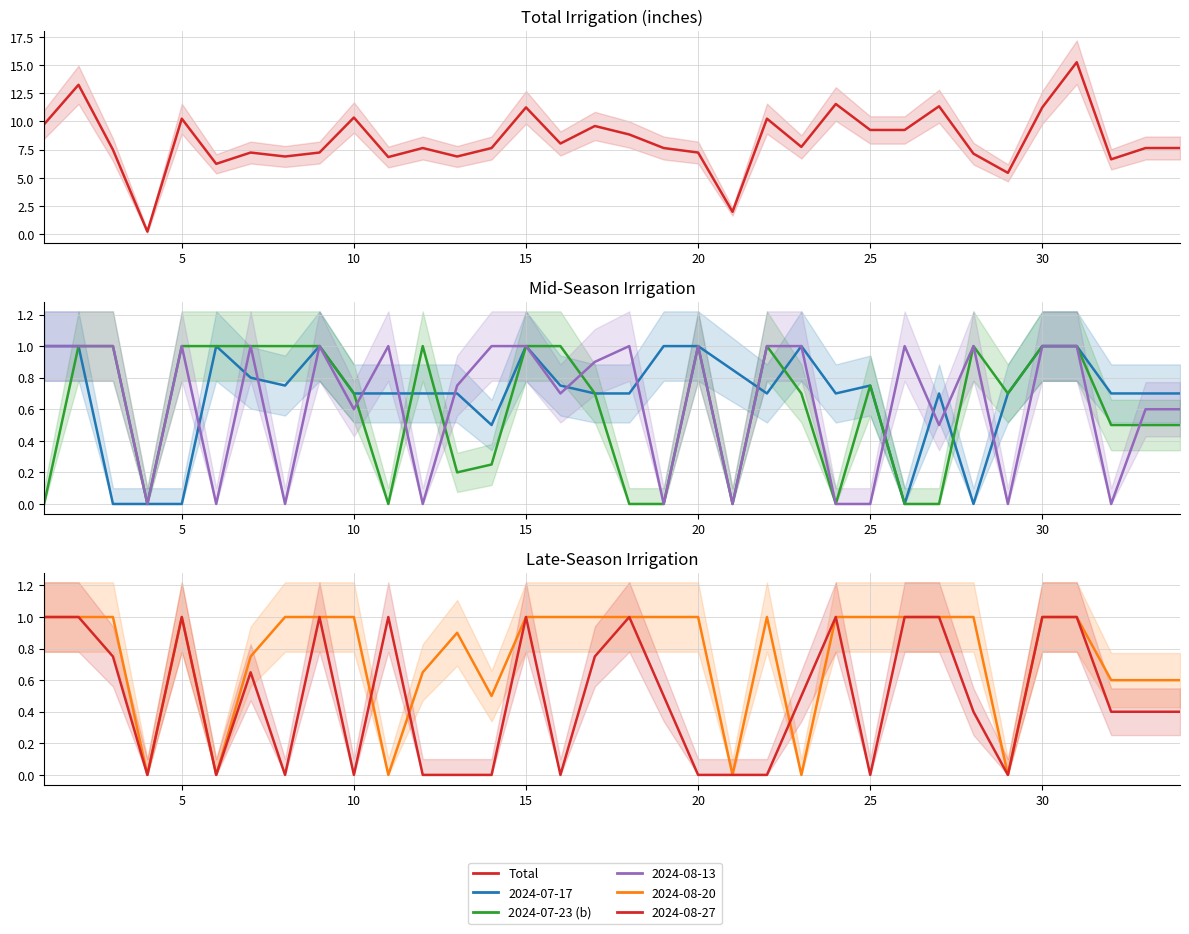

Which series has the largest total across all categories?

Total